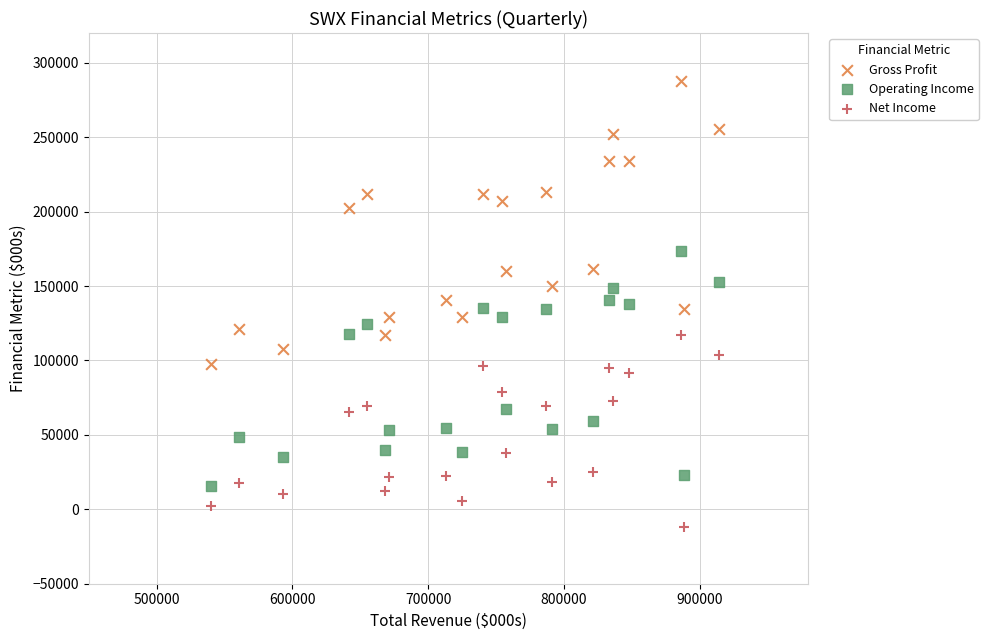

What is the X range (max minus min) for the scatter plot?

374100